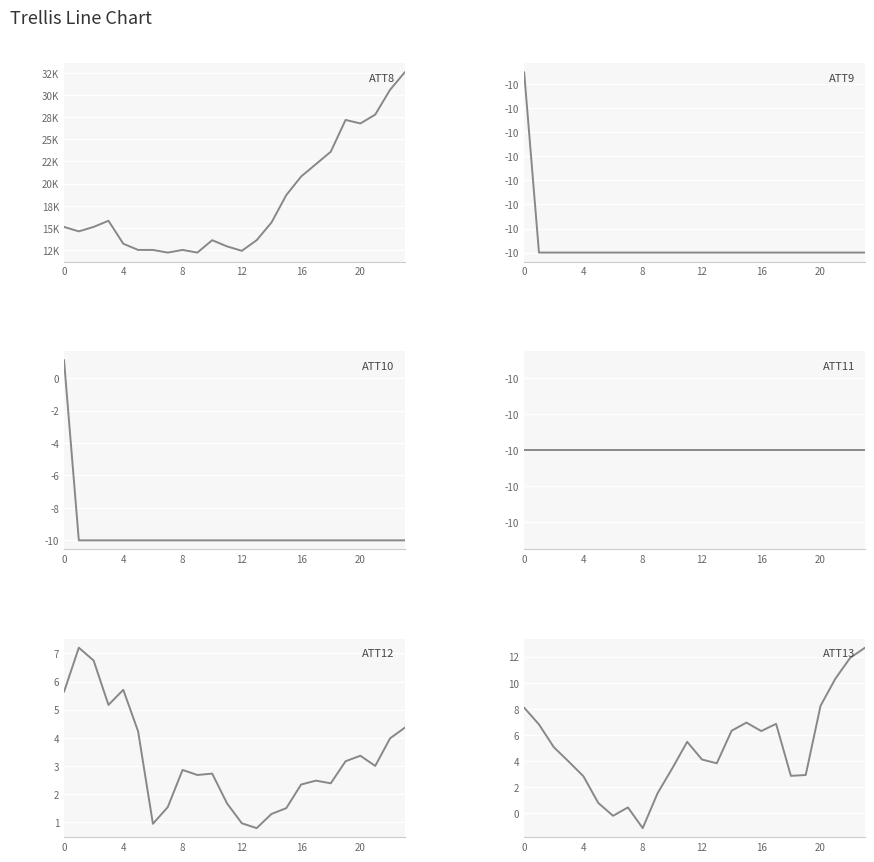

What is the value of the ATT10 point at the 11th from the left?

-10.0